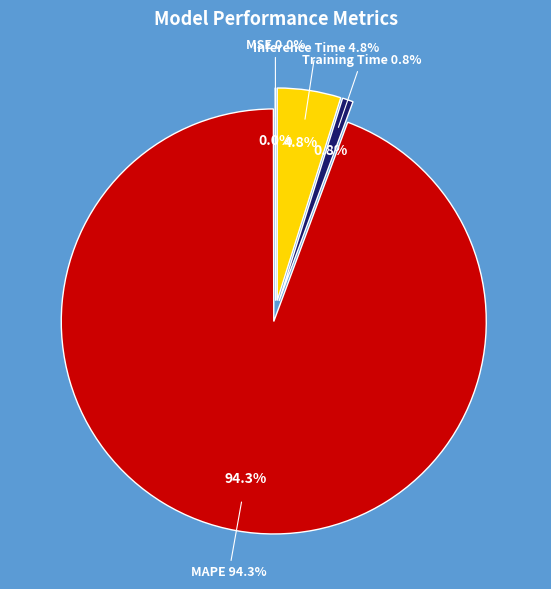

To the nearest percent, what is the combined percentage of Inference Time and MSE?

5%